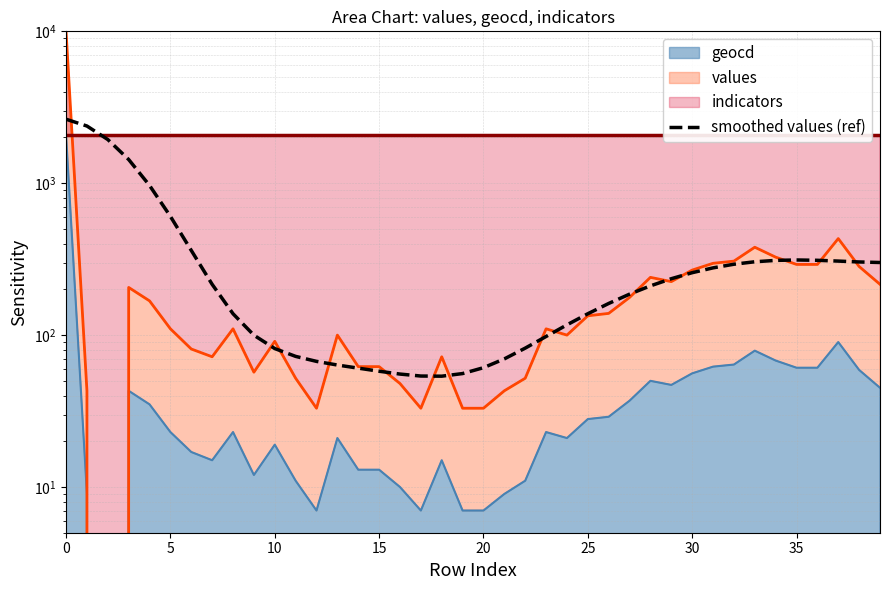

The value at 14 is 91.4. True or false?

False